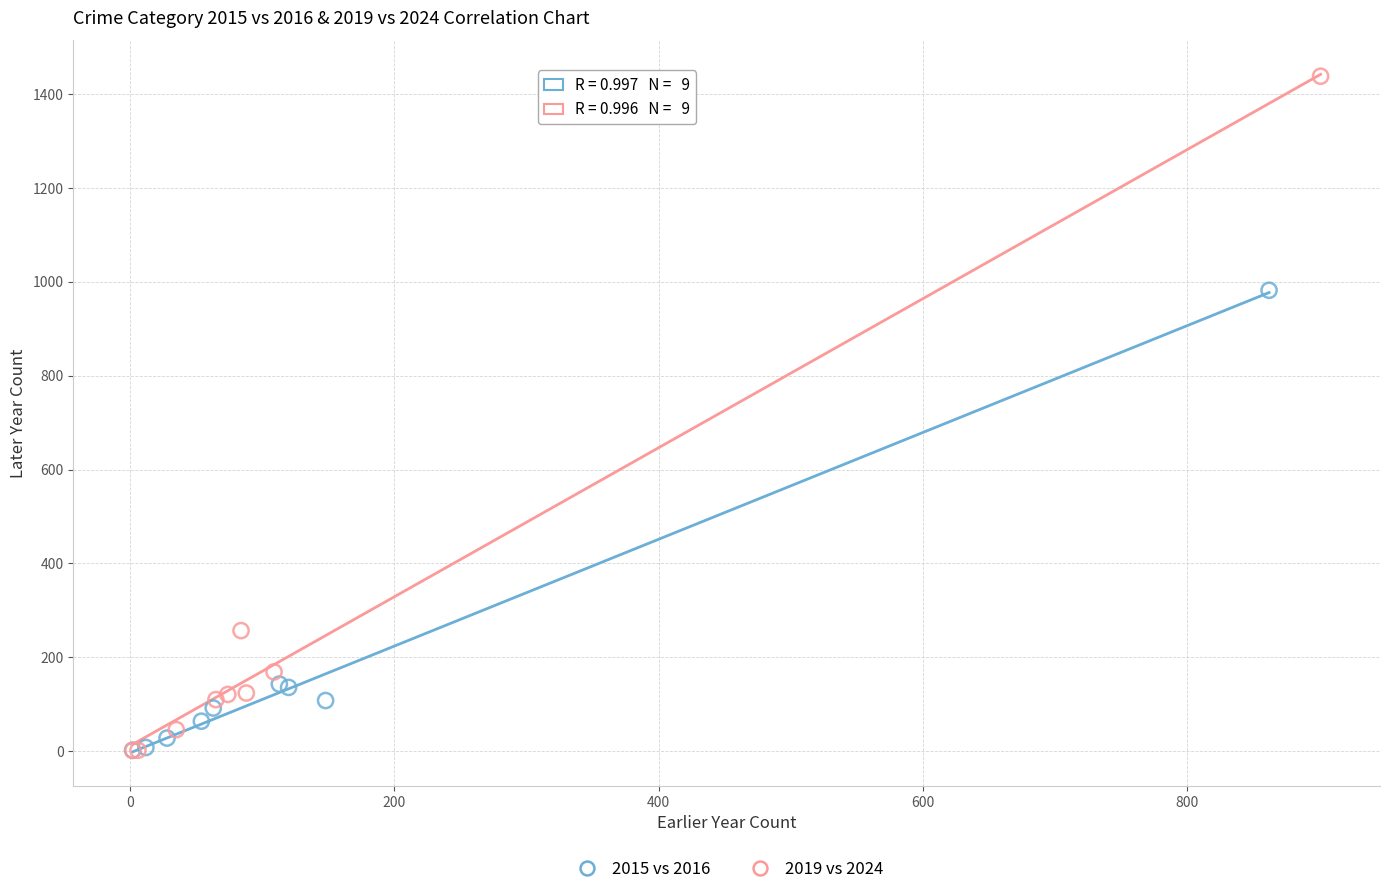

Which series reaches the maximum Y coordinate?

2019 vs 2024